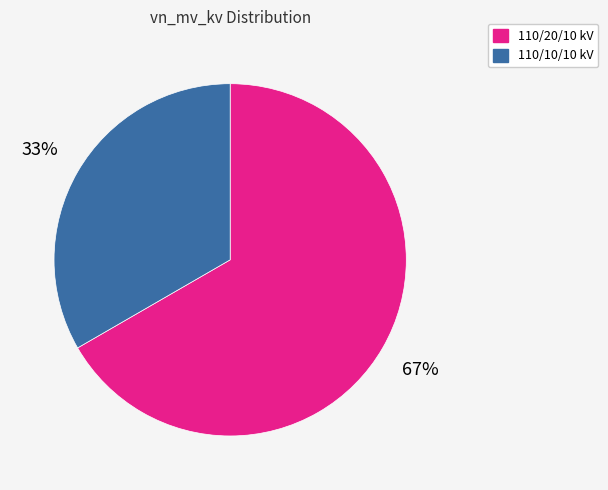

How many slices are in this pie chart?

2